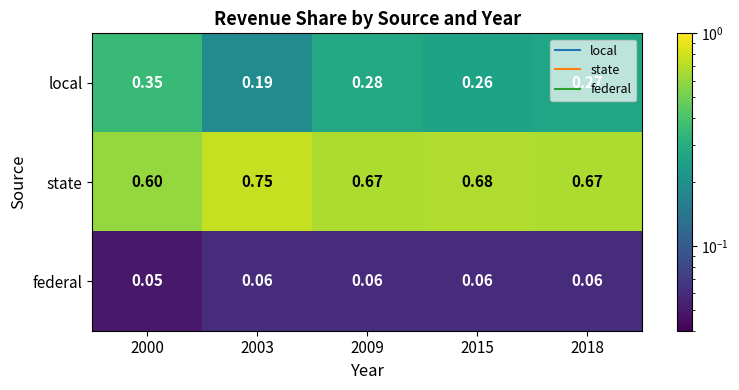

Which label corresponds to the largest value in the chart?

2003